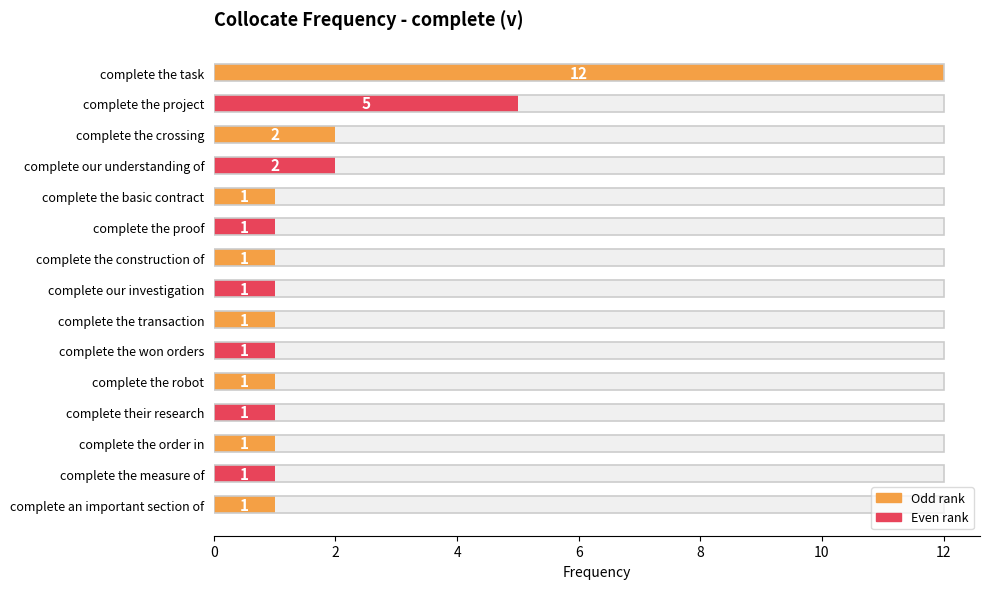

The value at complete their research is 1. True or false?

False